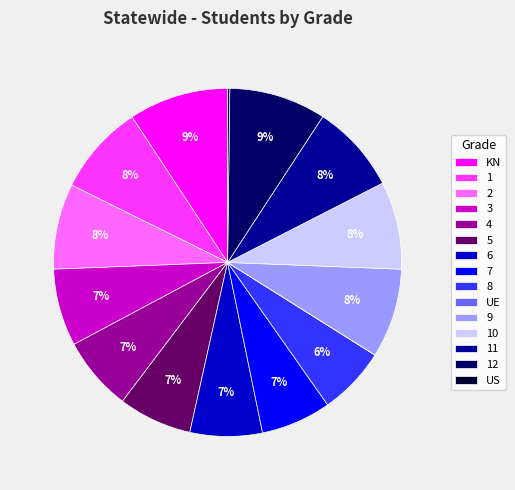

Is KN the majority of the pie?

No